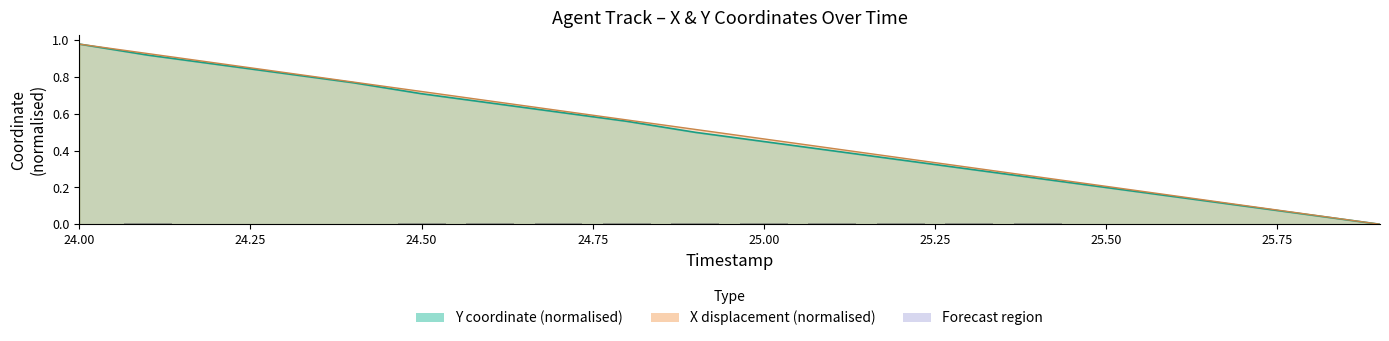

How many bars are there in total?

20